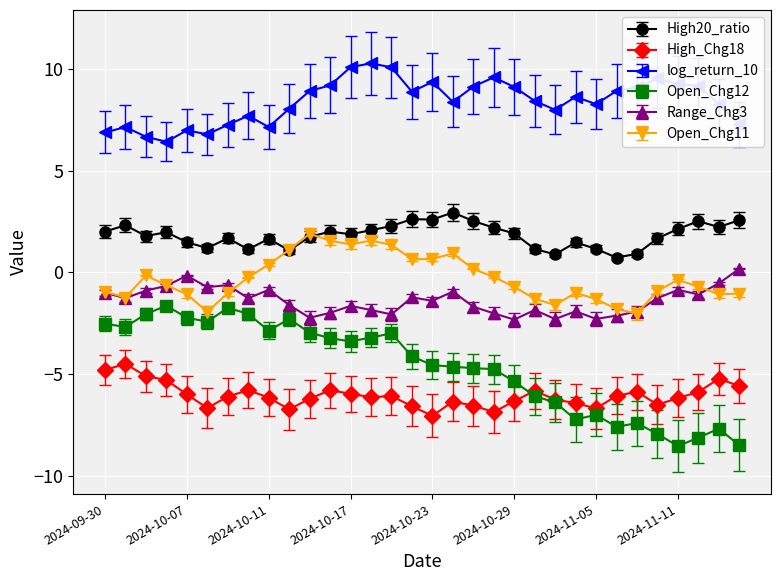

What is the highest value of the Open_Chg11 series?

1.9